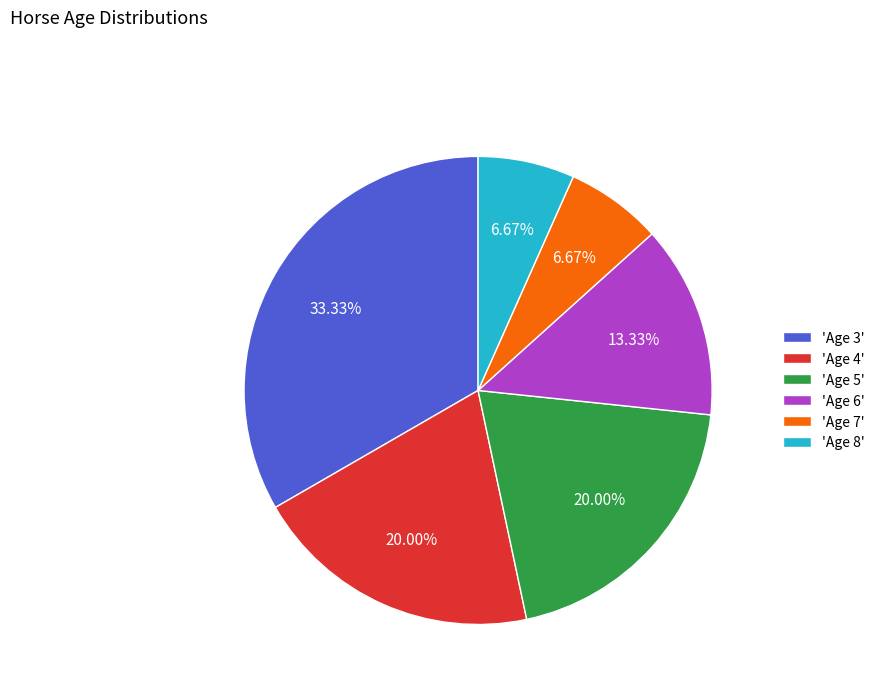

Between 'Age 3' and 'Age 5', which is larger?

'Age 3'